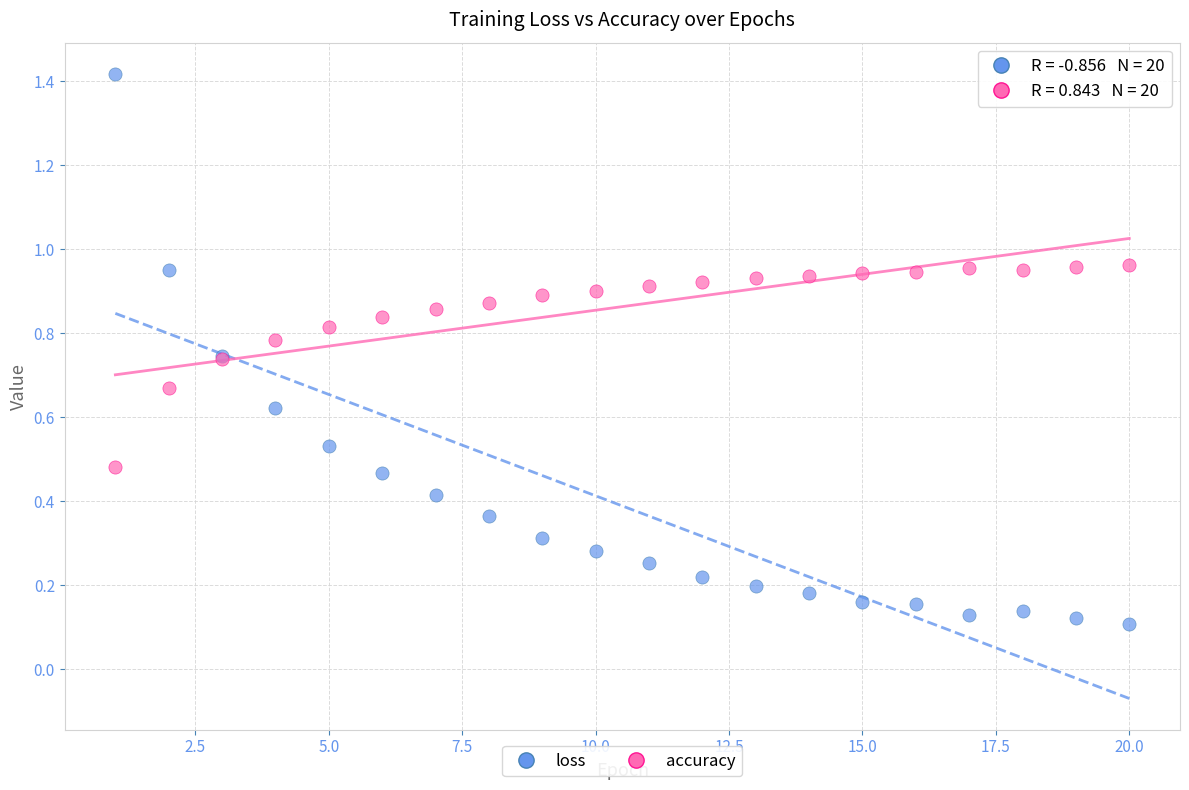

Which series has the widest spread of Y values?

loss